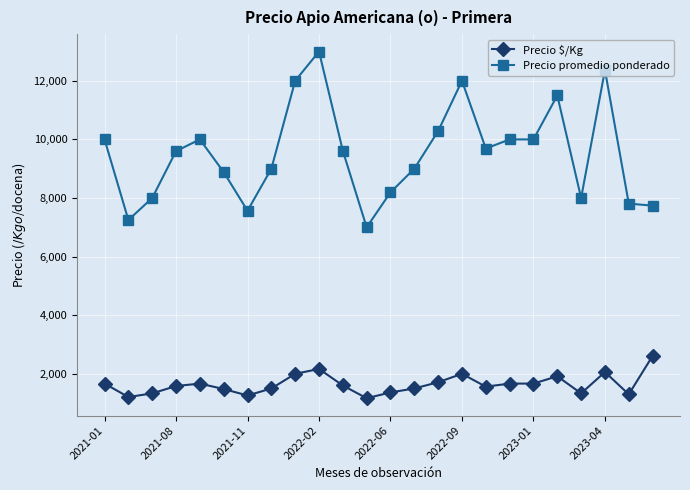

True or false: Precio promedio ponderado and Precio $/Kg intersect in this chart.

False